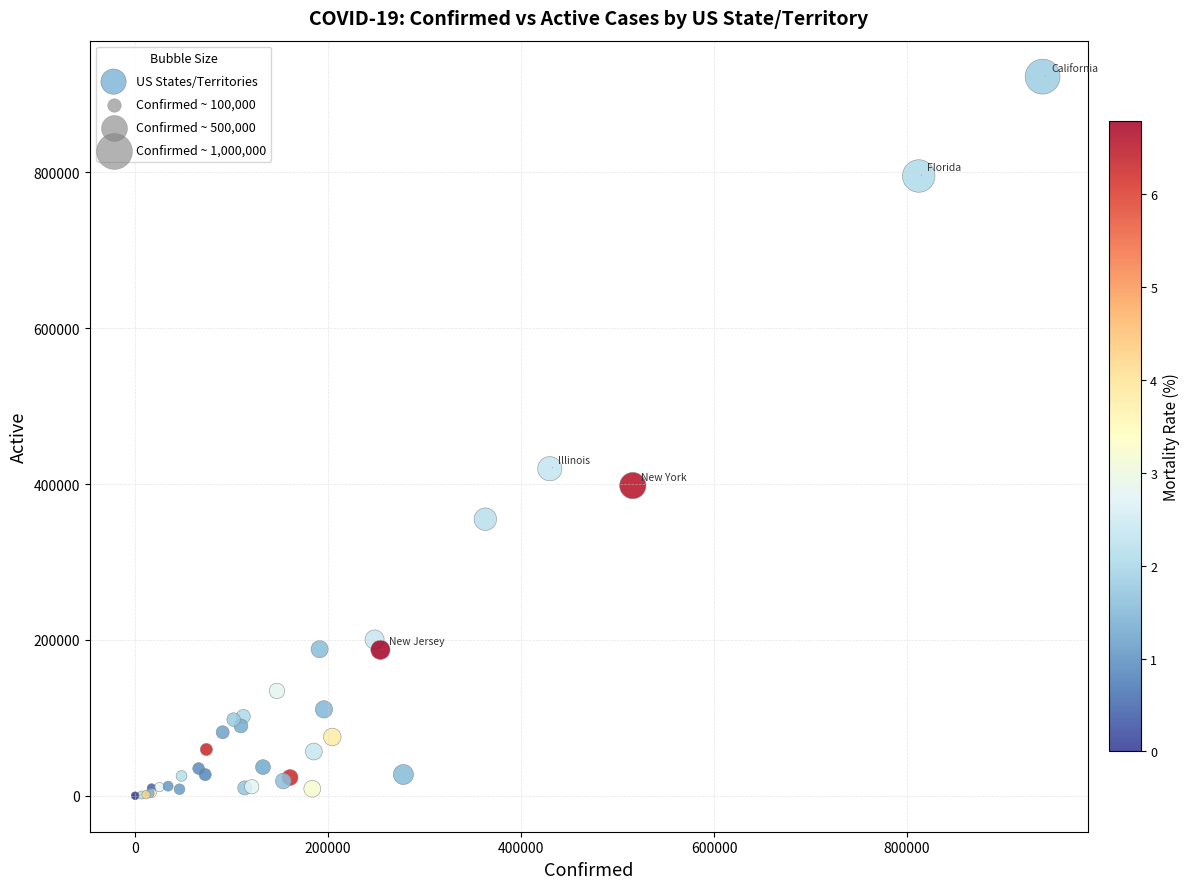

What Y value in the scatter plot is closest to 461385?

419656